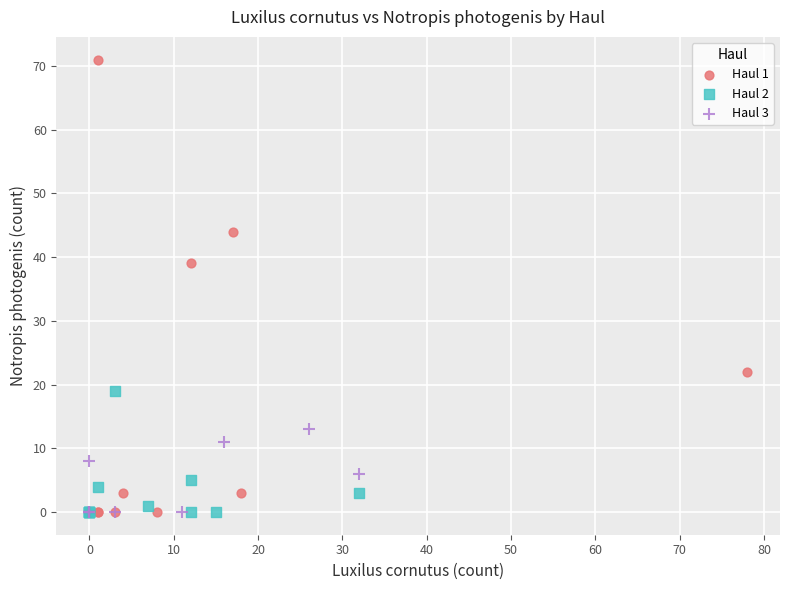

Which series contains the highest Y value?

Haul 1